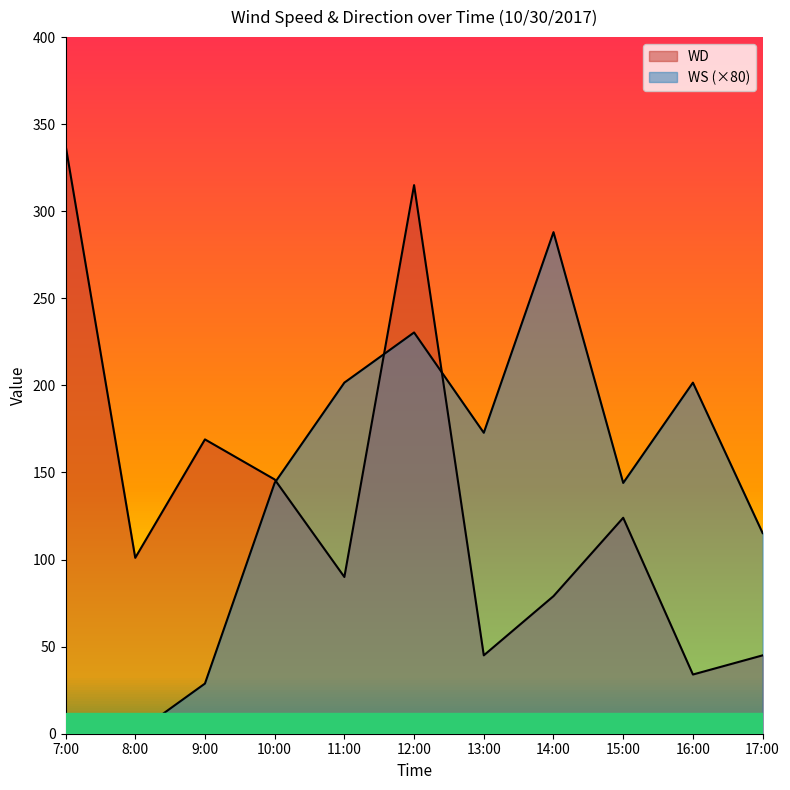

What is the spread (max minus min) of values at 11:00?

111.6